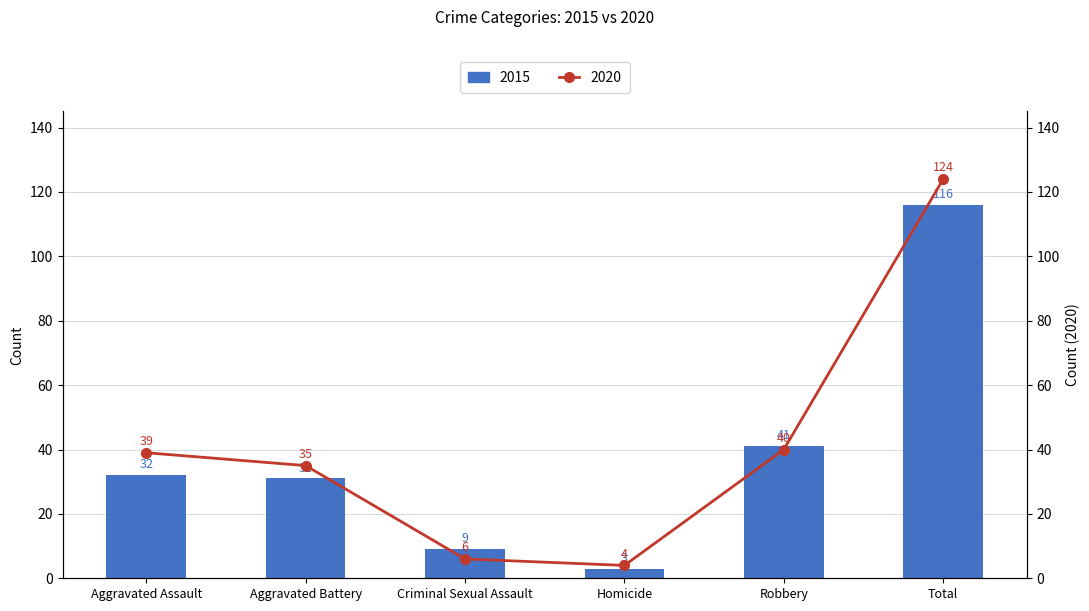

Is the value of Trend at Criminal Sexual Assault greater than the value of Count at Aggravated Assault?

No